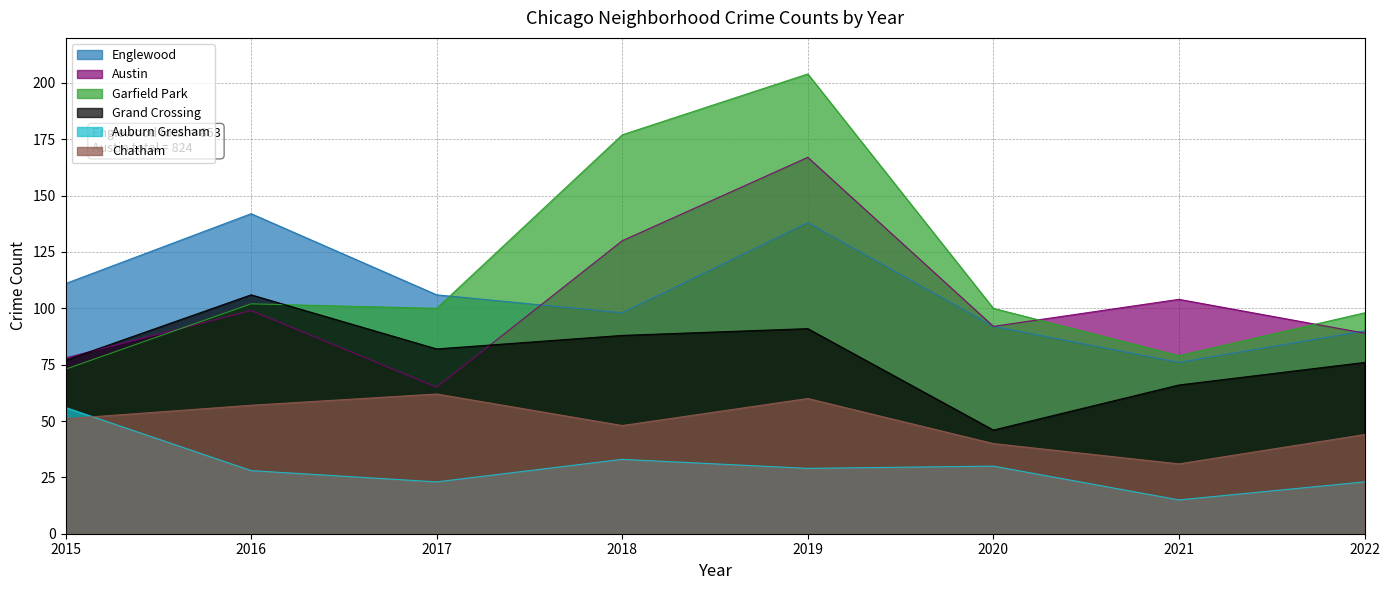

Which series has the largest total across all categories?

Garfield Park